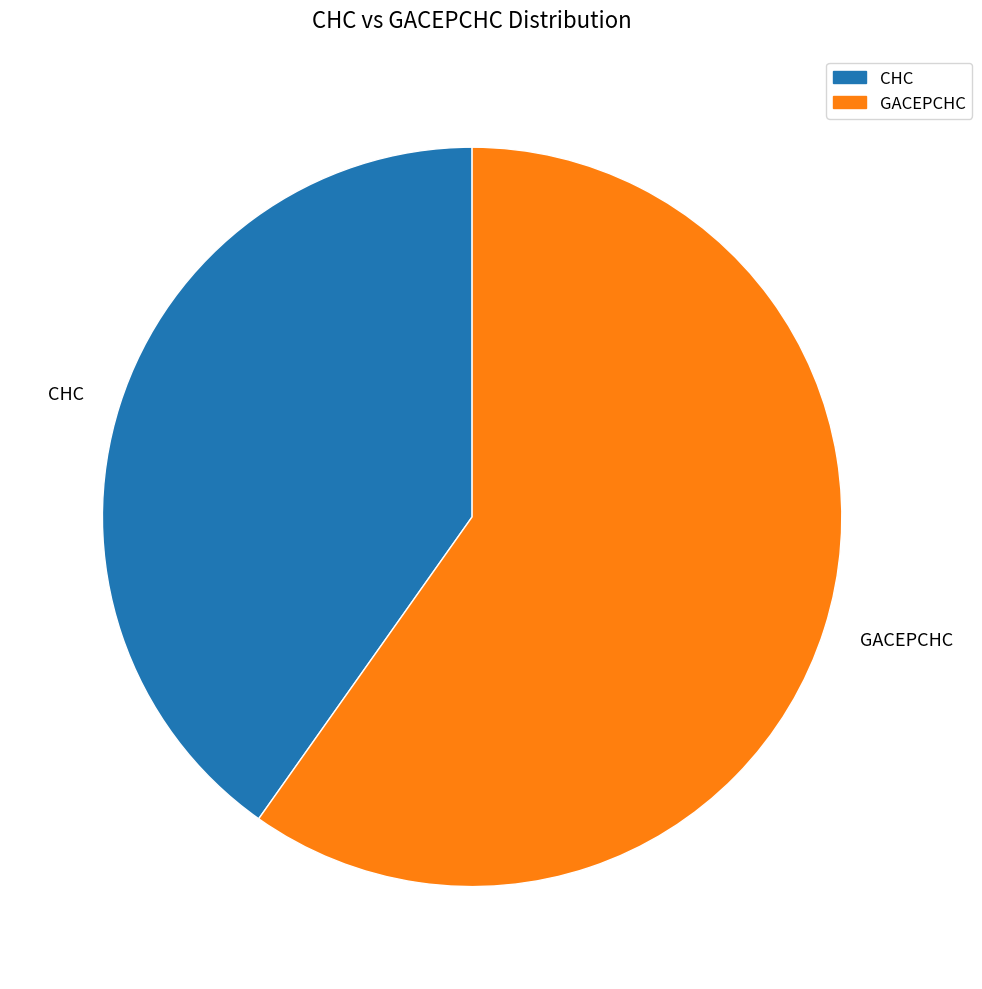

Is there a majority slice in this chart?

Yes